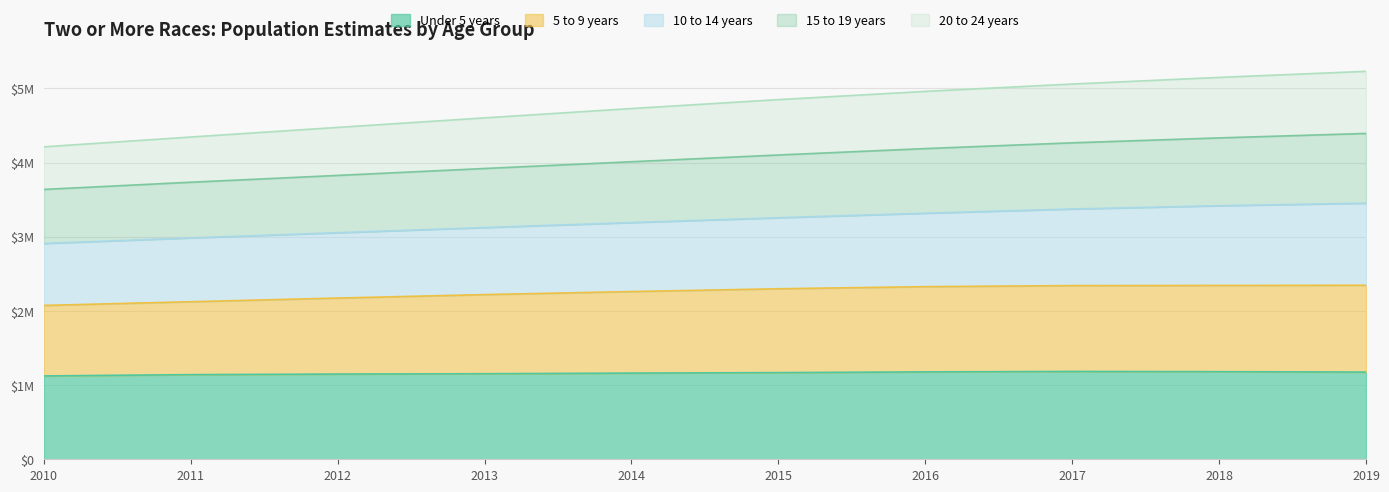

What is the greatest value displayed?

5231252